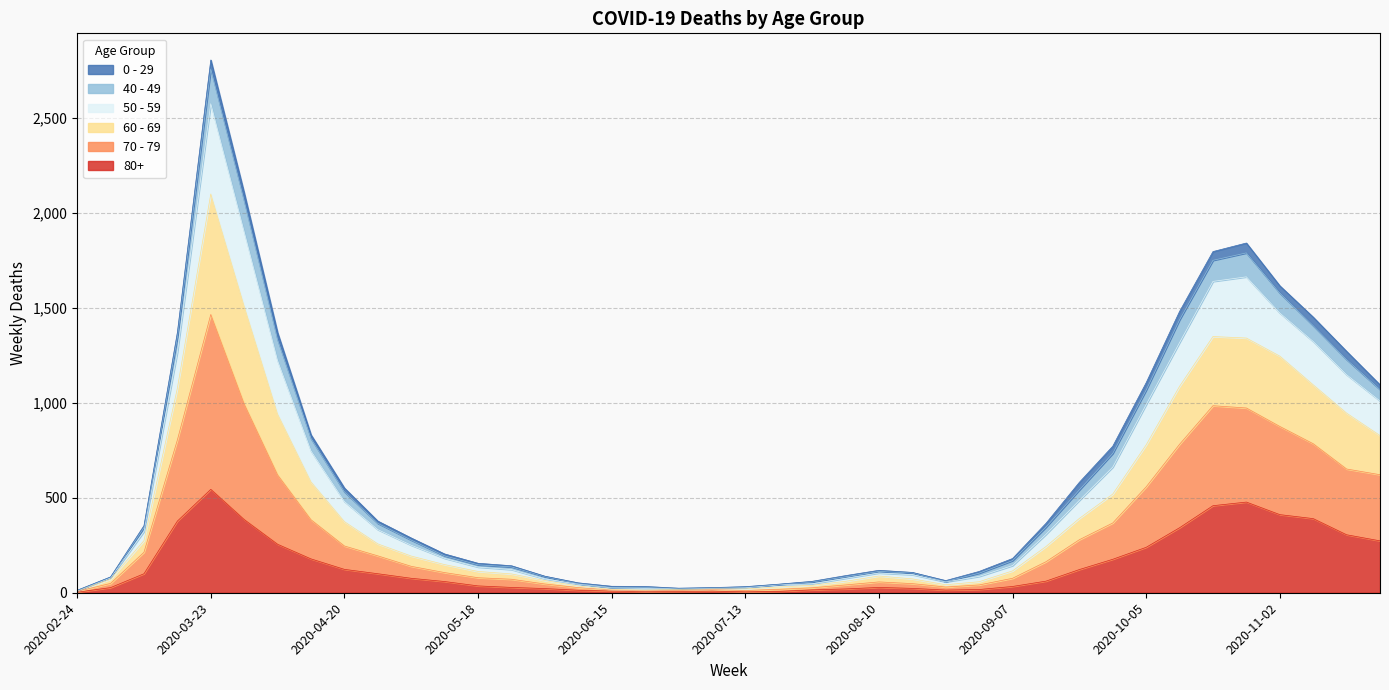

How many data points does each series have?

40